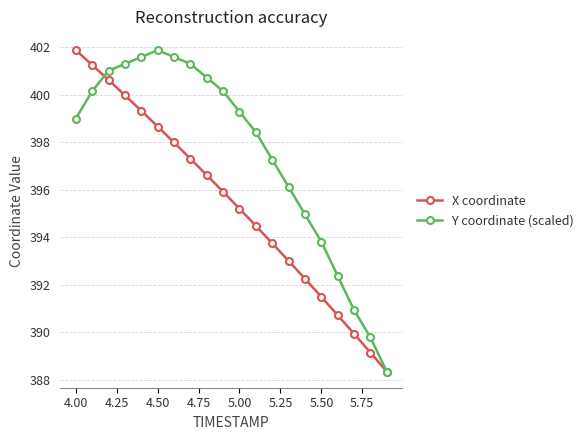

What is the minimum value shown in the chart?

388.3